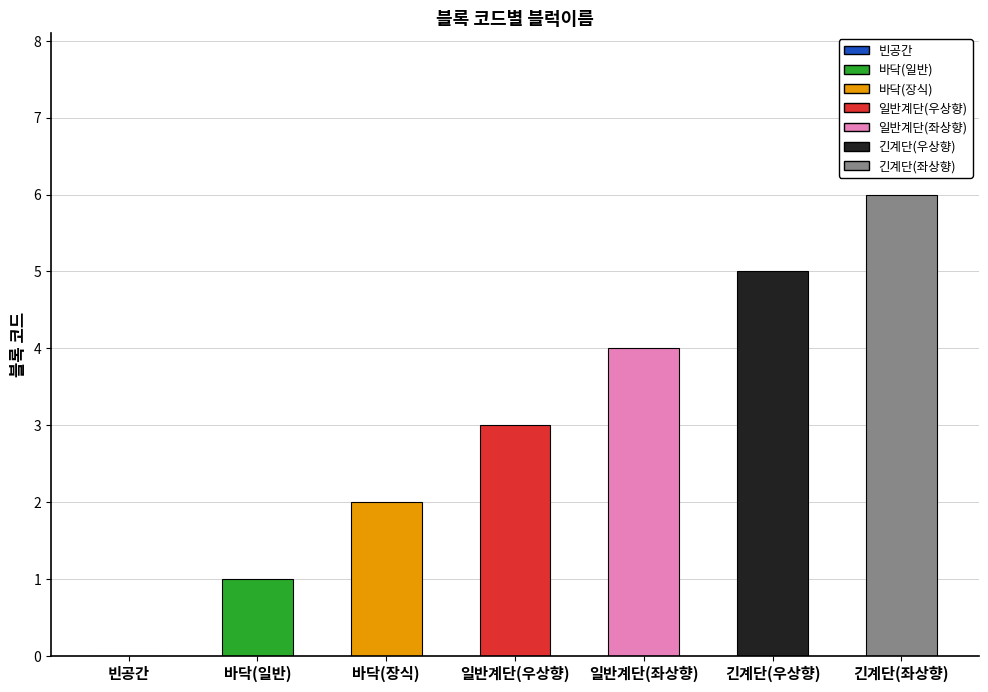

How many values are above zero?

6